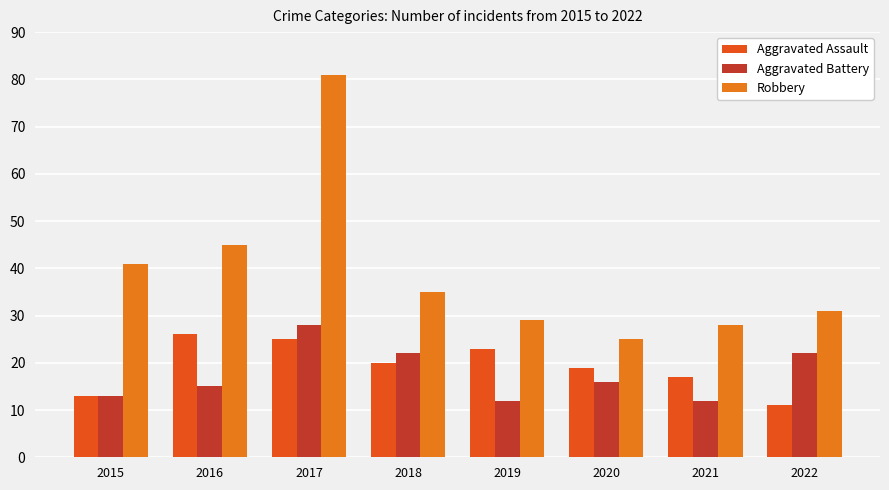

Reading left to right, list all the values displayed in this chart.

Aggravated Assault: 2015=13	2016=26	2017=25	2018=20	2019=23	2020=19	2021=17	2022=11
Aggravated Battery: 2015=13	2016=15	2017=28	2018=22	2019=12	2020=16	2021=12	2022=22
Robbery: 2015=41	2016=45	2017=81	2018=35	2019=29	2020=25	2021=28	2022=31